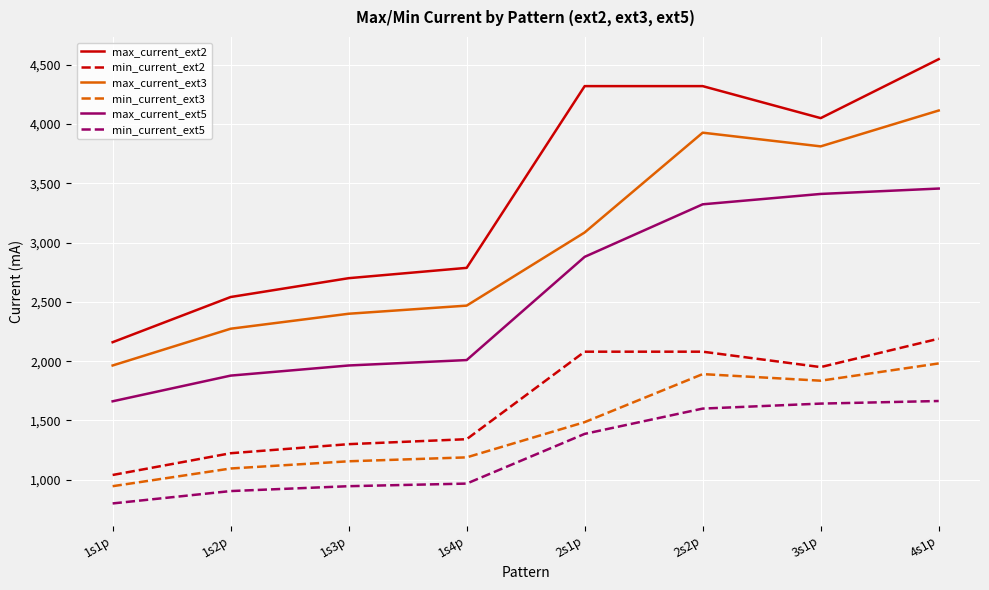

Which category has the highest value across all series?

4s1p